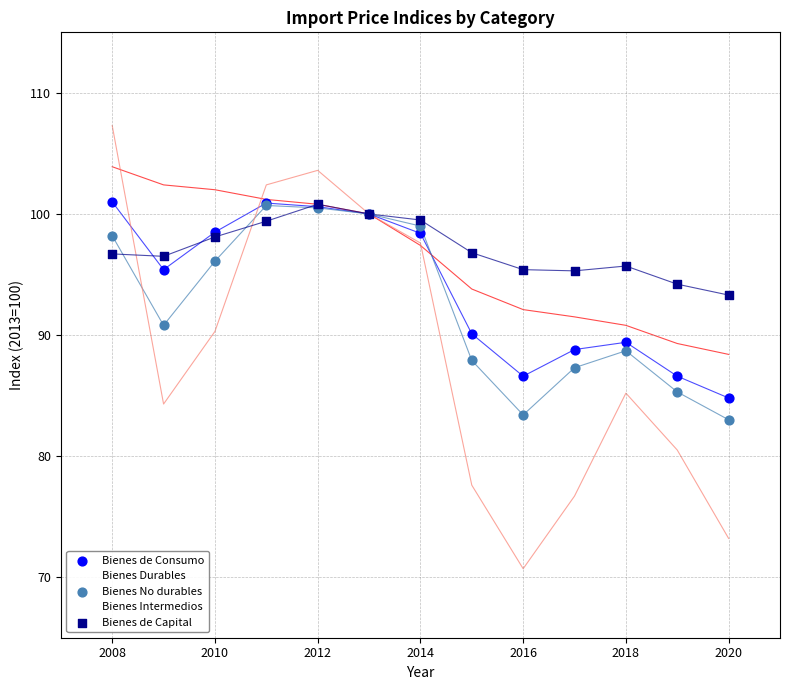

Which series reaches the maximum Y coordinate?

Bienes Intermedios